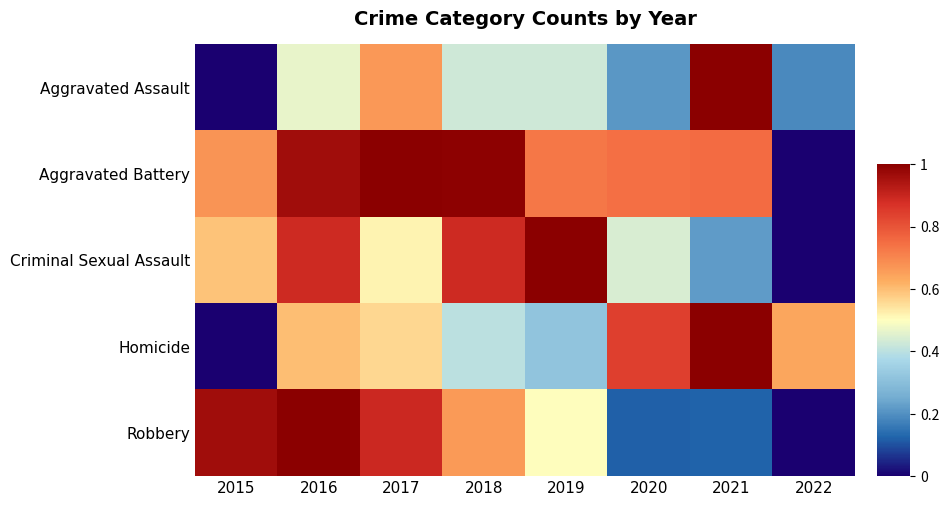

Rank the series at 2020 from lowest to highest value.

Robbery, Aggravated Assault, Criminal Sexual Assault, Aggravated Battery, Homicide